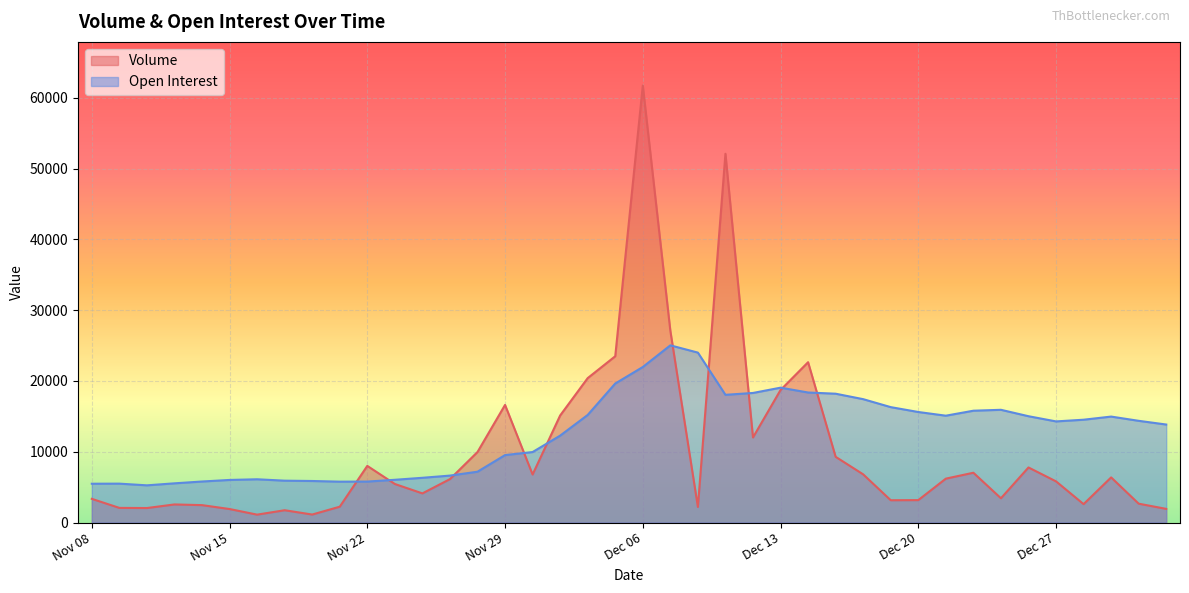

How many times do Open Interest and Volume cross each other?

10